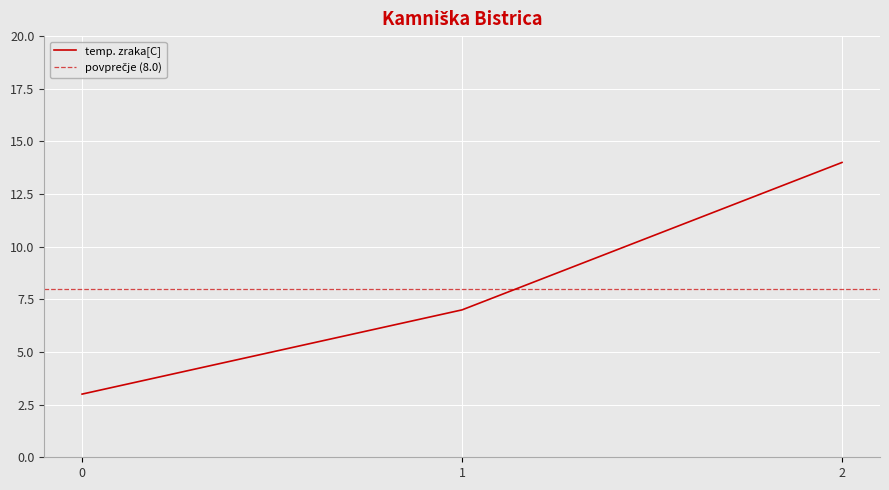

How many lines are shown in the chart?

1